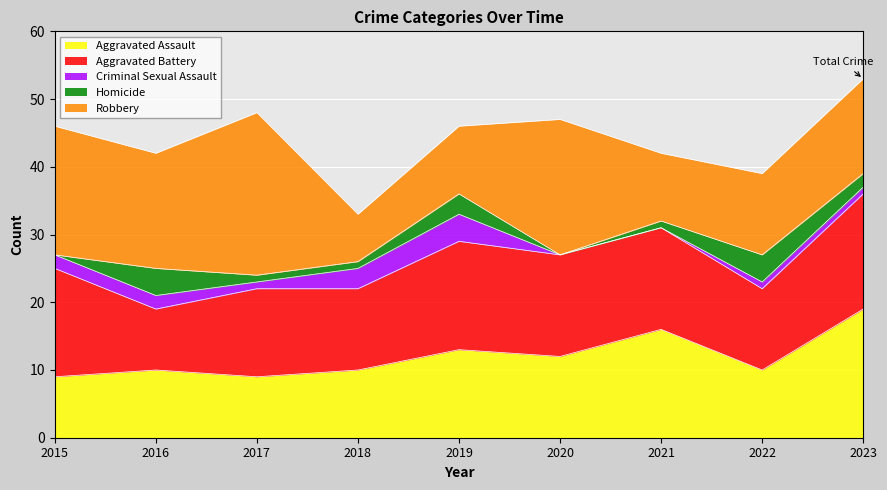

Where is the first local maximum for Criminal Sexual Assault?

2019